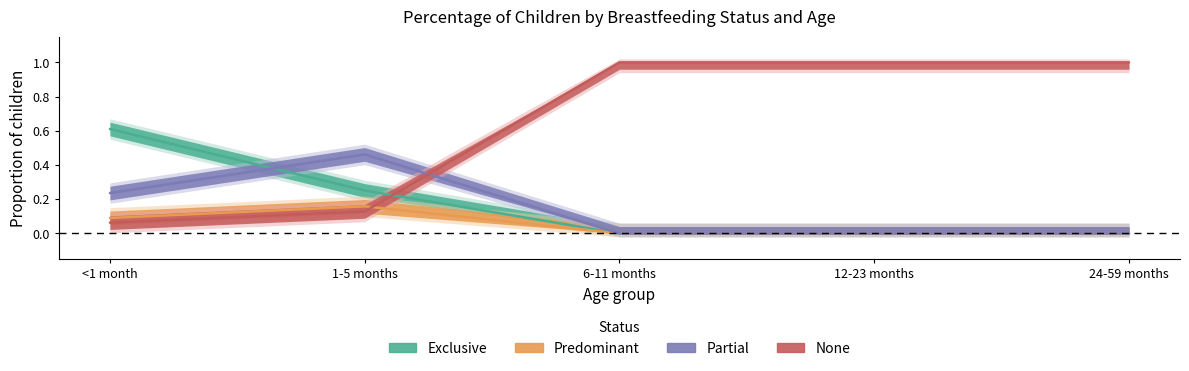

How many data points in Predominant are above 0?

2